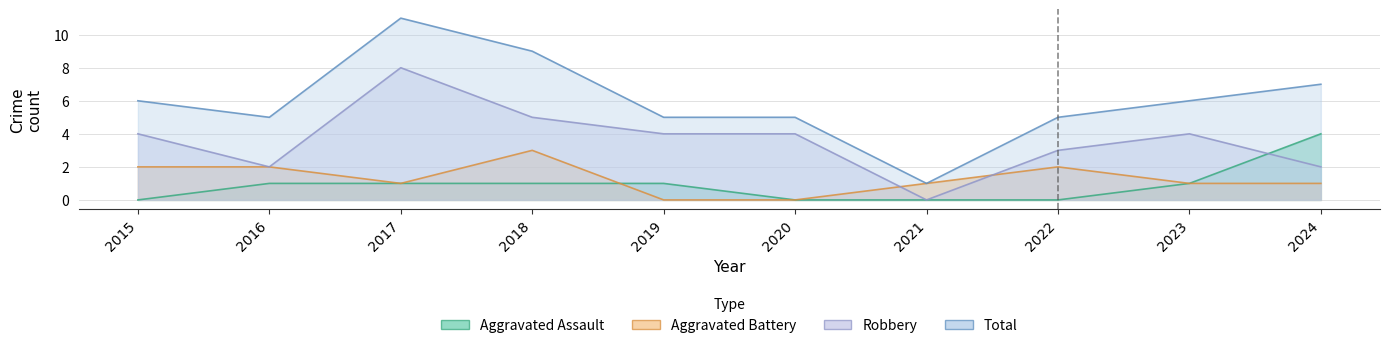

True or false: Aggravated Battery has a value of 1 at 2017.

True